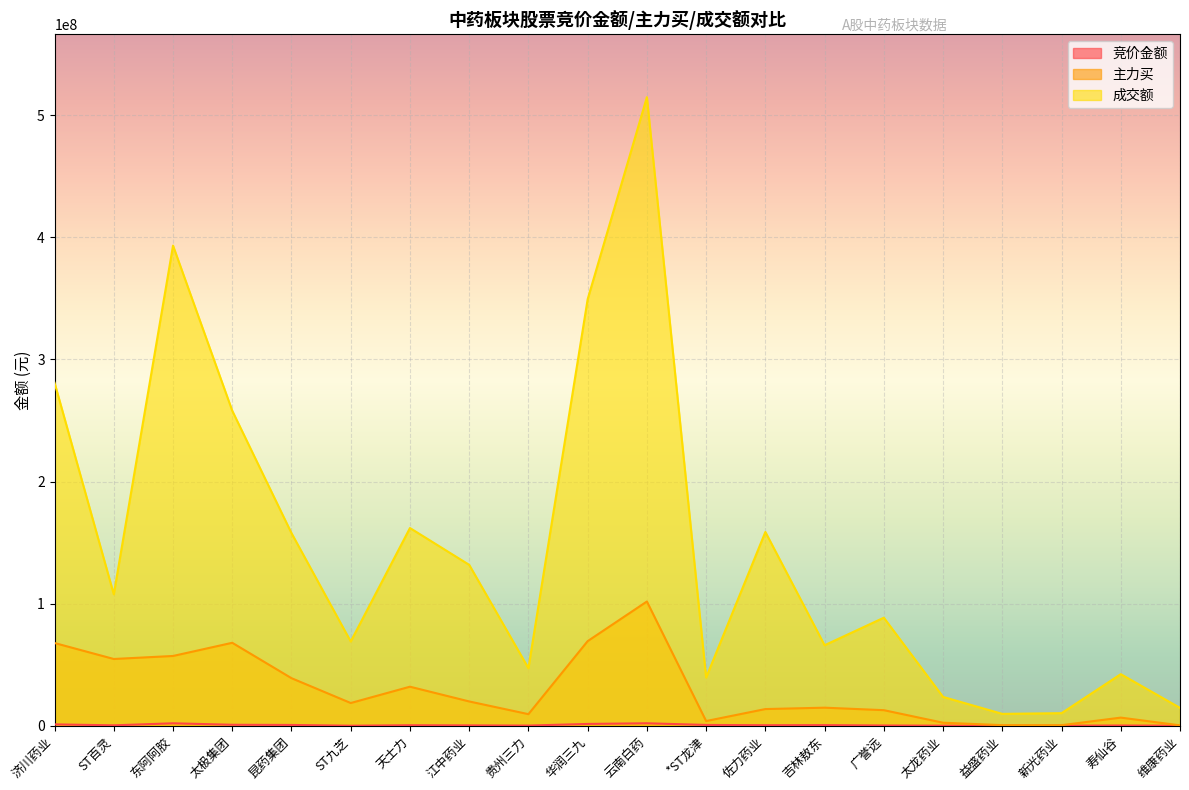

True or false: 竞价金额 and 成交额 cross at least once.

False